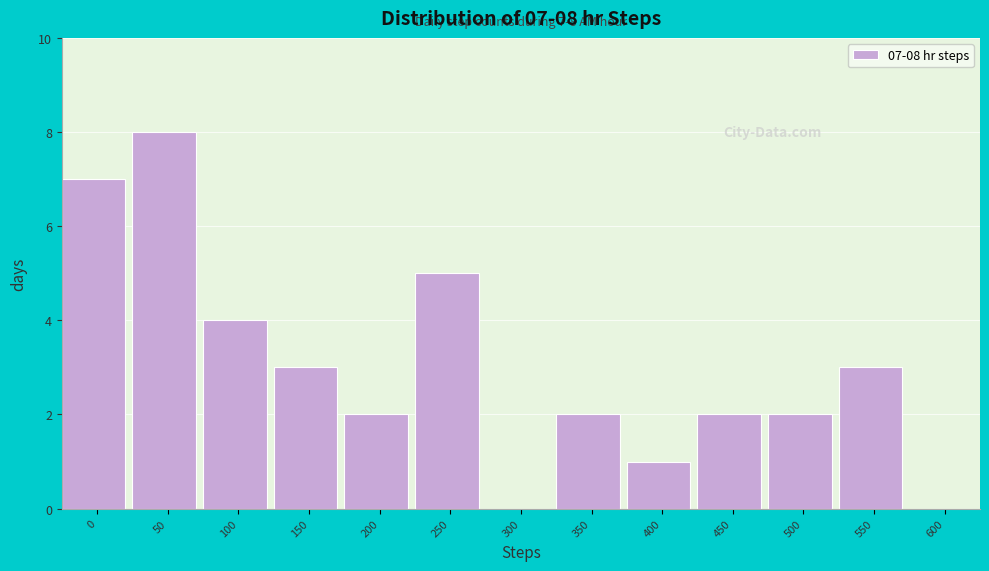

Reading left to right, extract all data points from this chart.

0=7	50=8	100=4	150=3	200=2	250=5	300=0	350=2	400=1	450=2	500=2	550=3	600=0